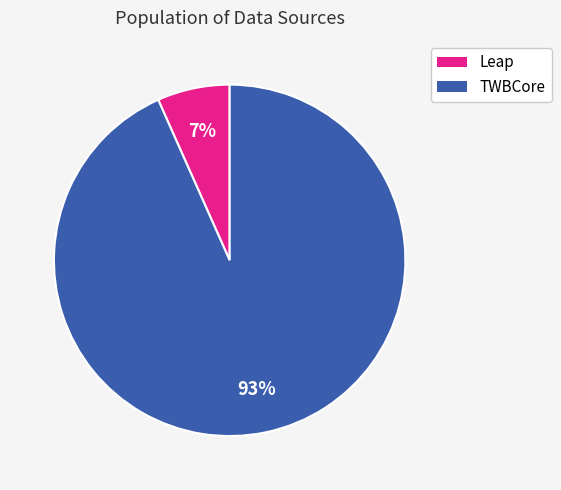

Count the number of slices in the pie.

2